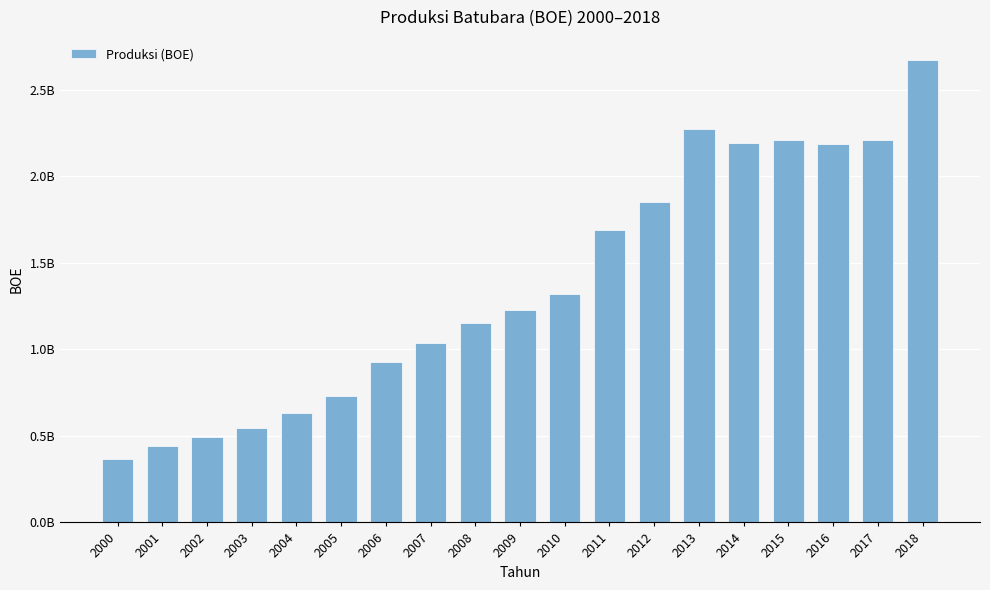

Which category has the lowest value across all series?

2000